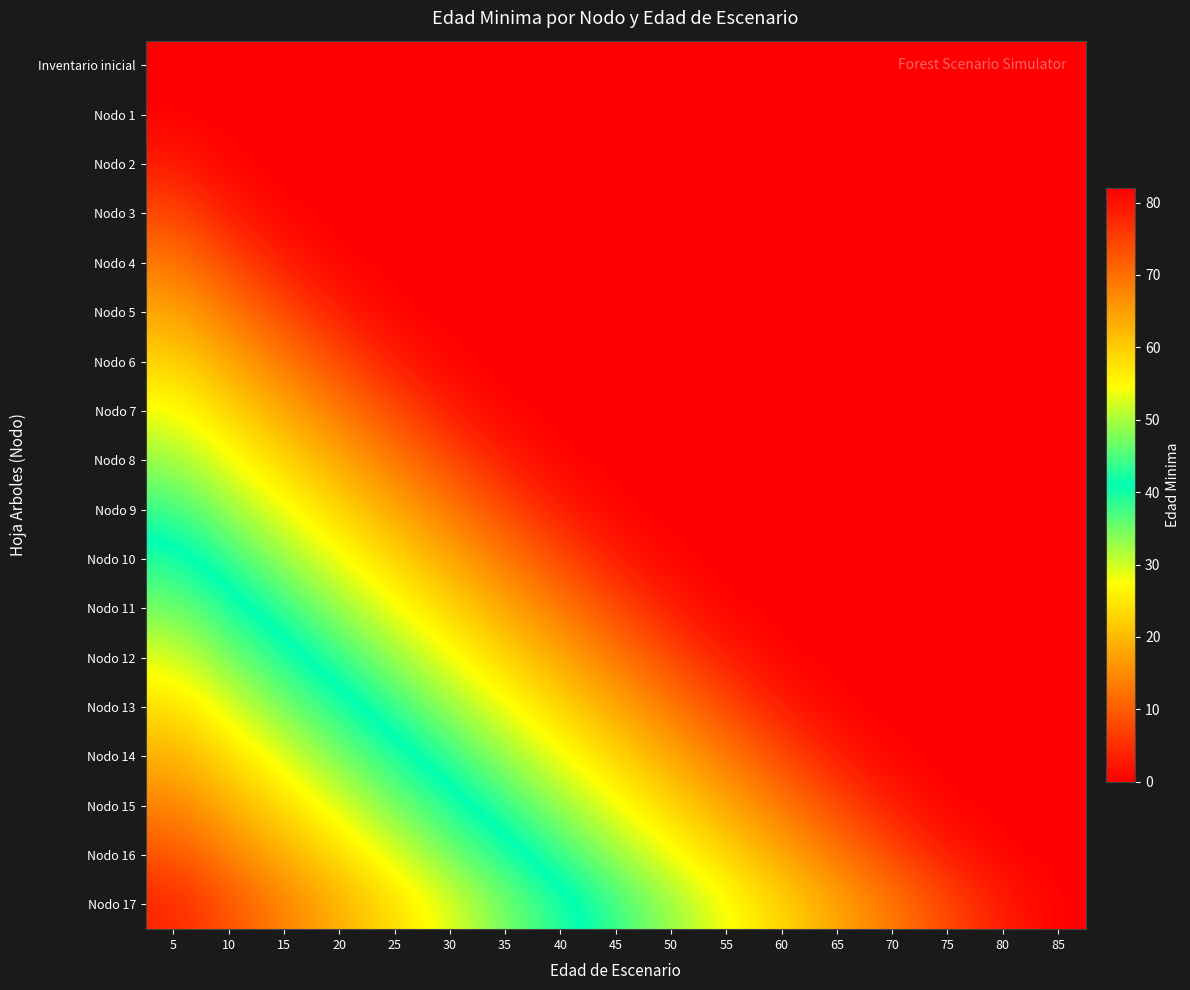

At which category is the sum across all series the highest?

5